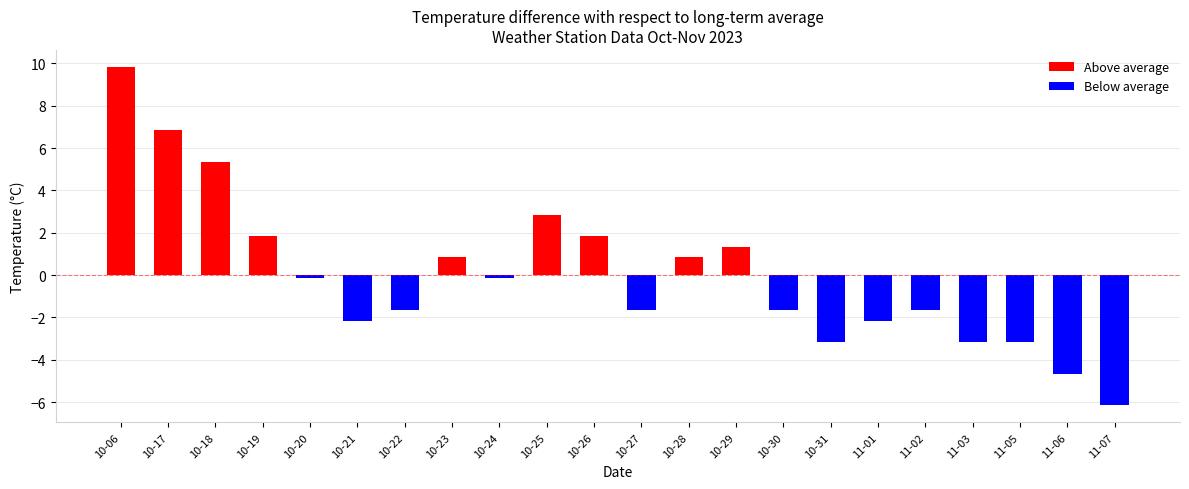

What is the label of the 5th bar from the right?

11-02